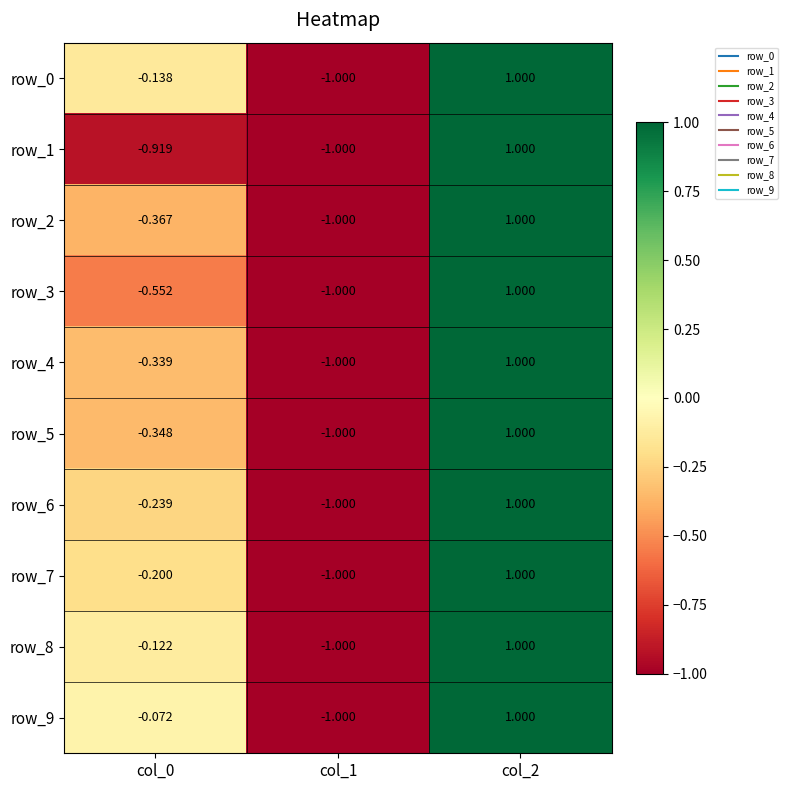

How many series are shown in this chart?

10